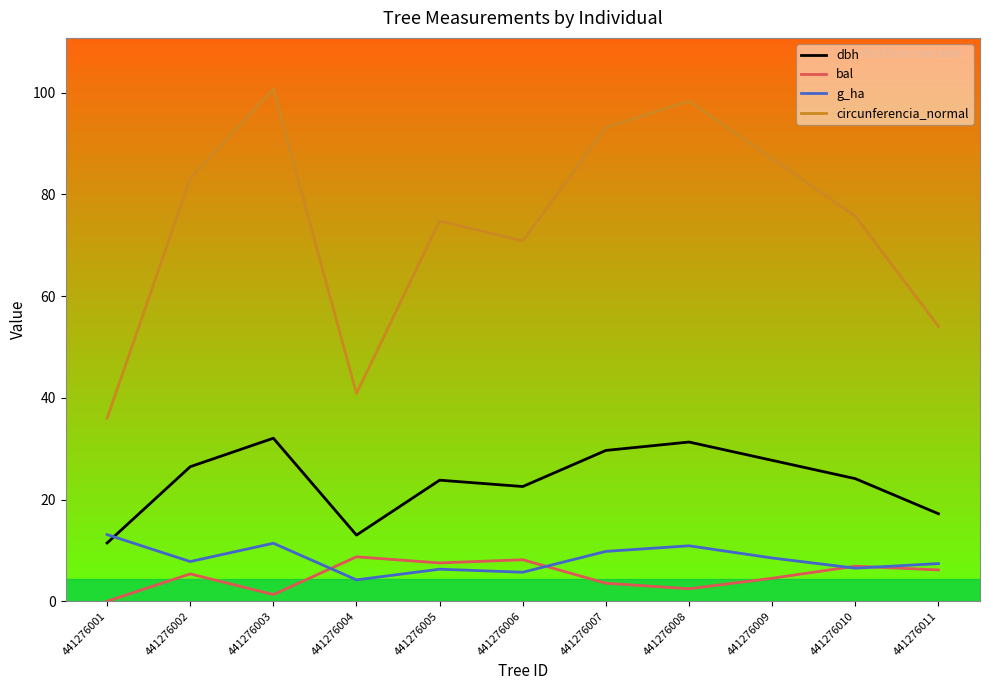

Does the chart display data point markers on the line(s)?

No